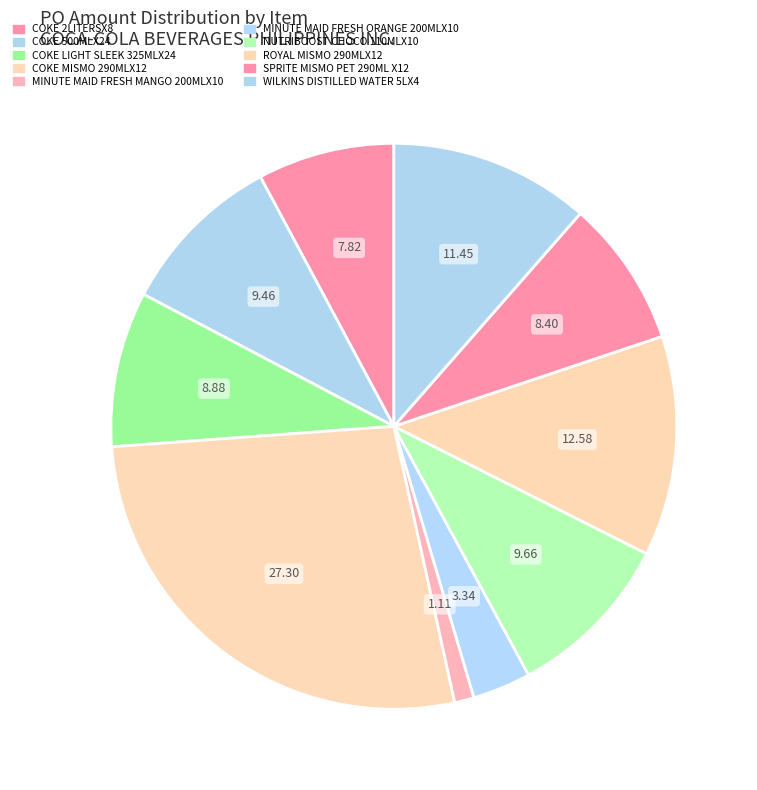

Between WILKINS DISTILLED WATER 5LX4 and COKE 500MLX24, which is larger?

WILKINS DISTILLED WATER 5LX4